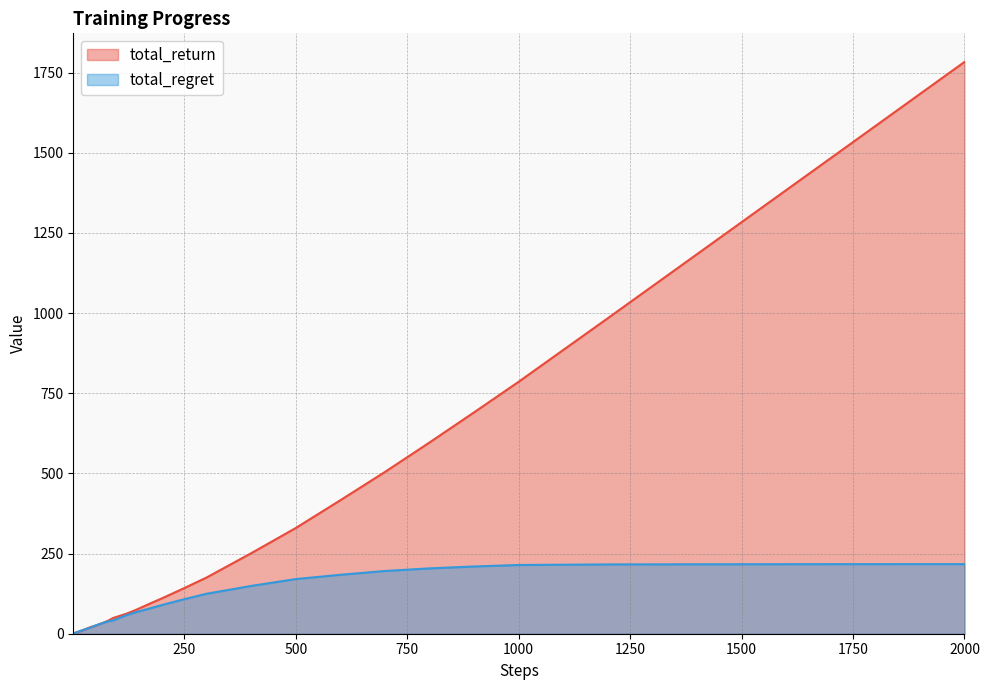

Which series has the largest total across all categories?

total_return